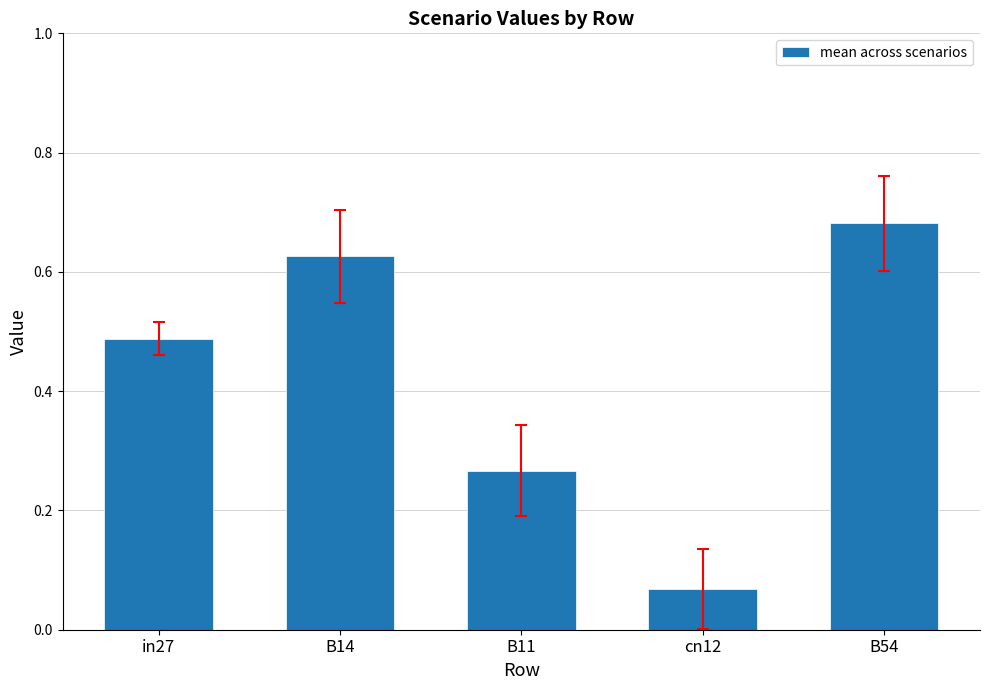

Are the bars grouped side by side (vs. stacked)?

No